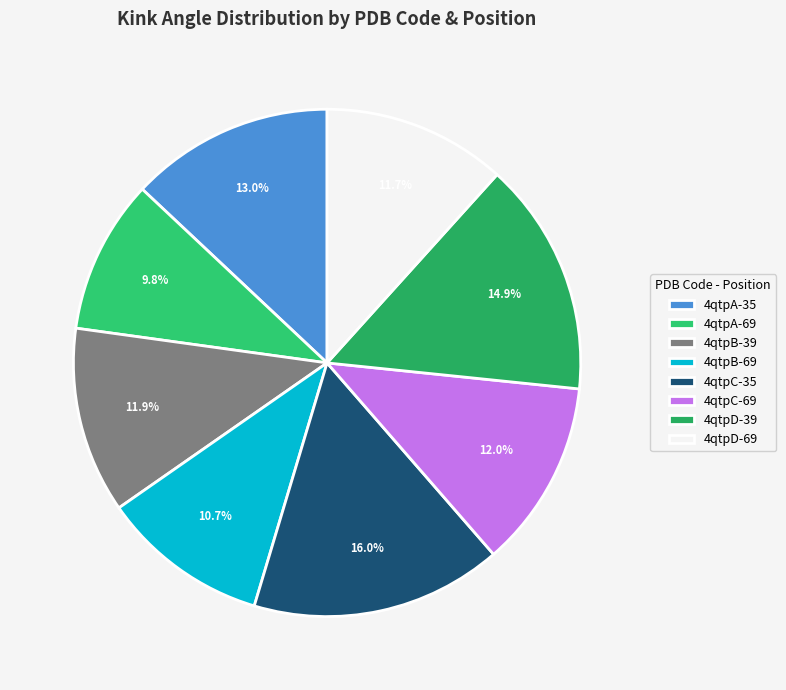

What percentage is the 4qtpD-39 slice, to the nearest percent?

15%